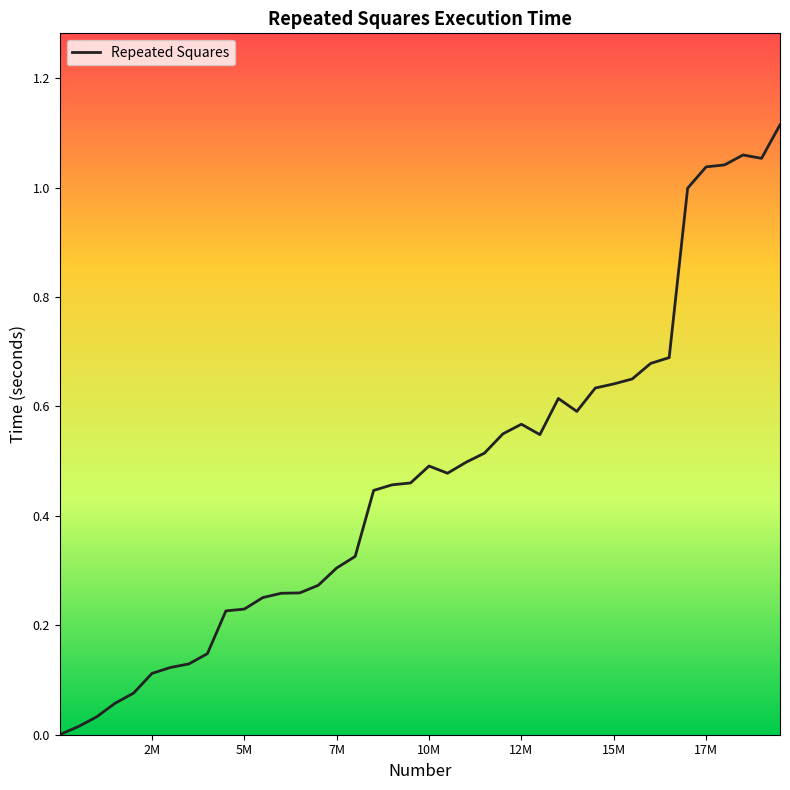

Where is the first local maximum?

10M